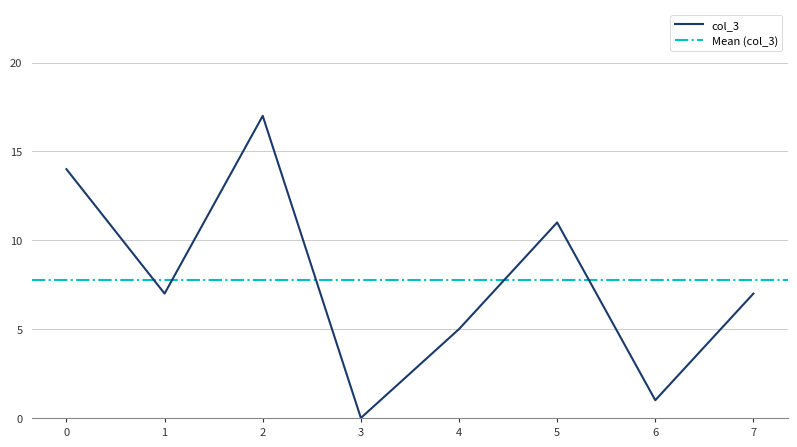

The col_3 series shows 12 at 1. True or false?

False